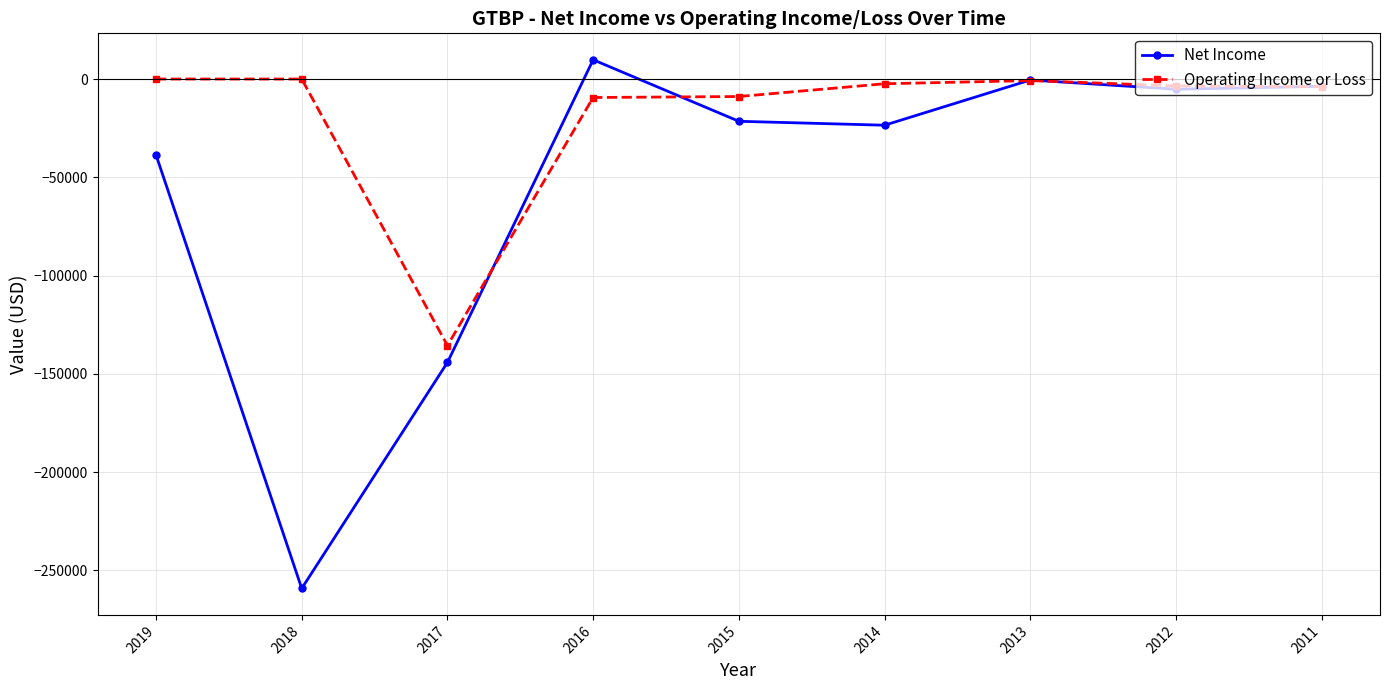

At which label does Net Income reach its minimum?

2018